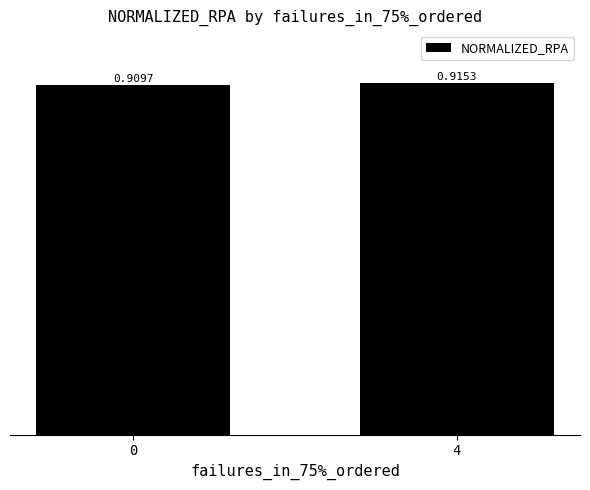

Are the bars horizontal?

No